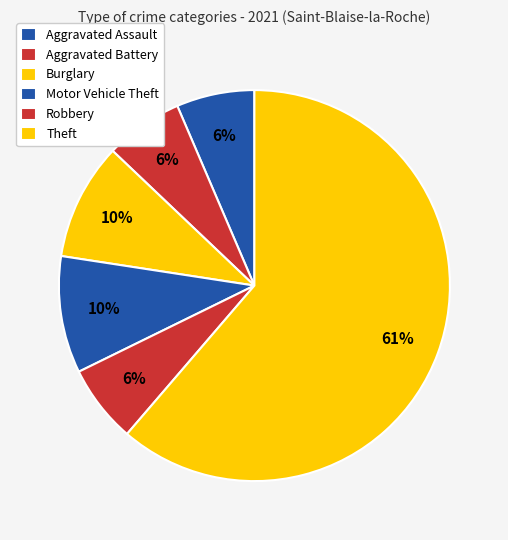

How many slices are in this pie chart?

6